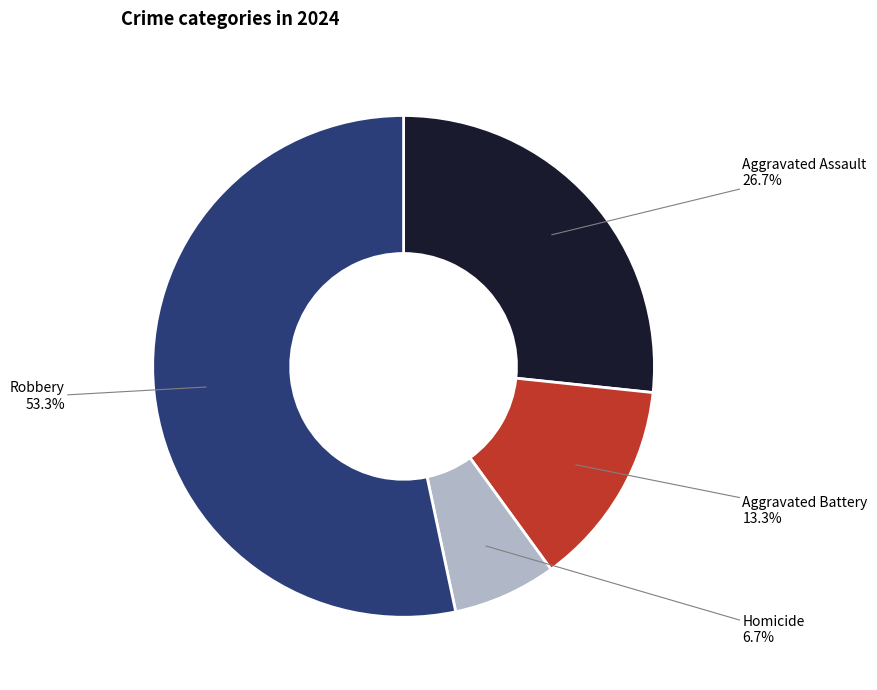

Is there a majority slice in this chart?

Yes